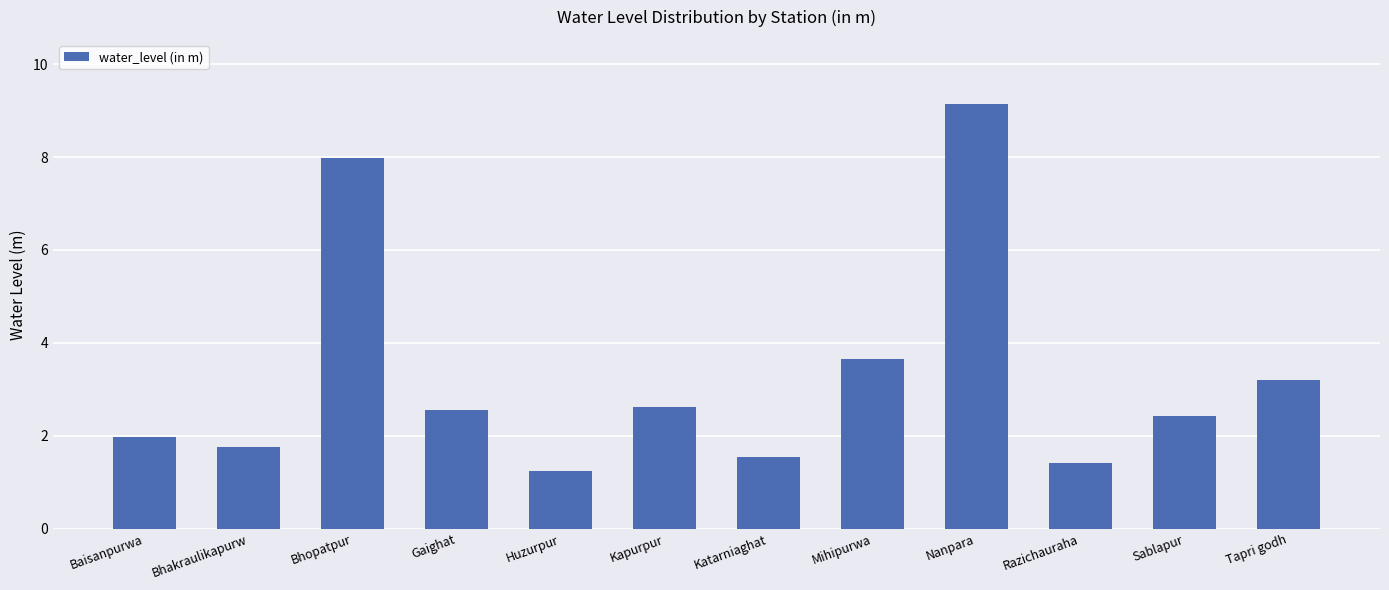

What is the value of the 1st bar from the left?

2.0